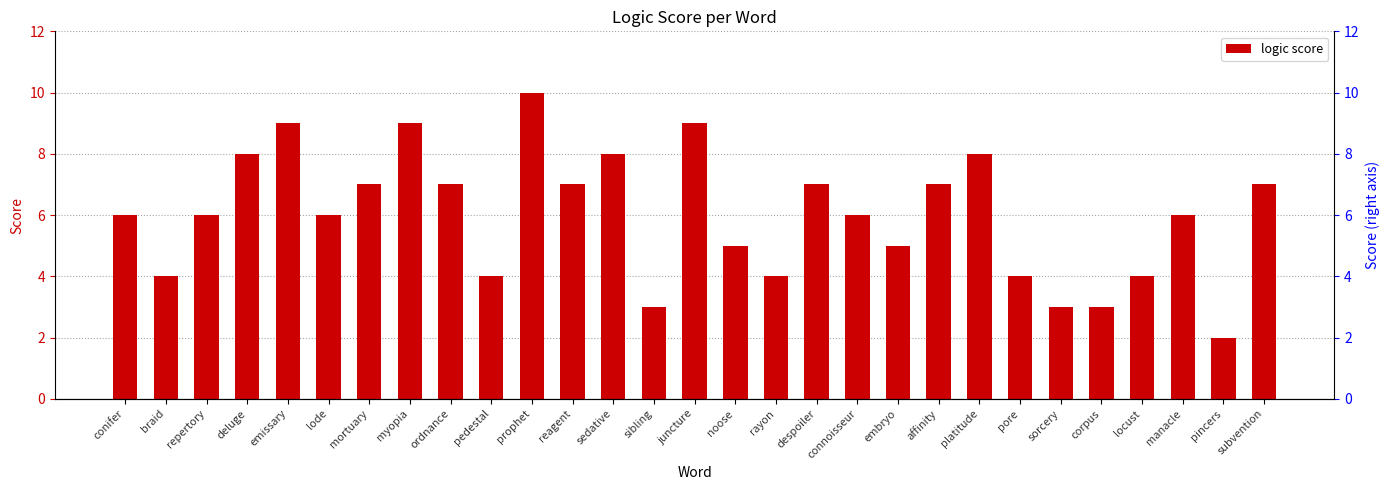

Read the value at corpus.

3